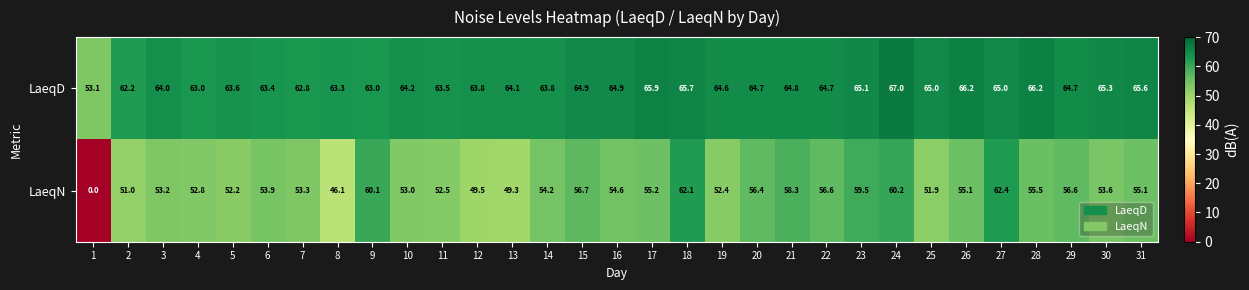

What is the sum of all LaeqD values?

1988.1